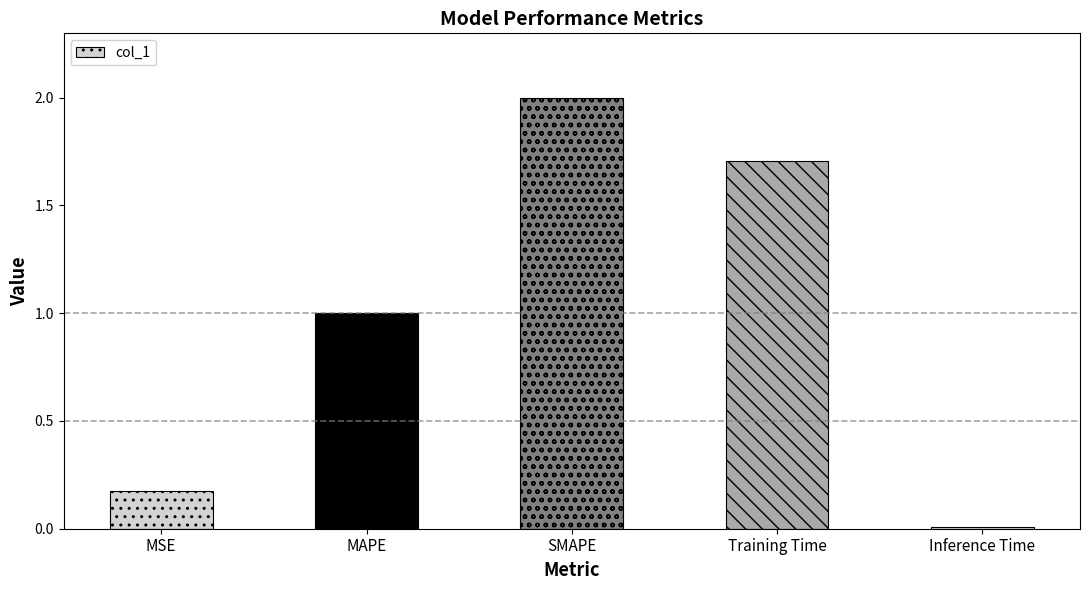

How many series are shown in this chart?

1